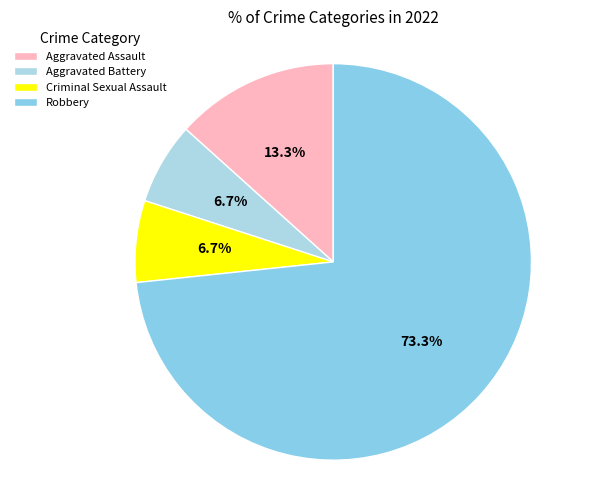

Rank the categories by value from lowest to highest.

Aggravated Battery, Criminal Sexual Assault, Aggravated Assault, Robbery